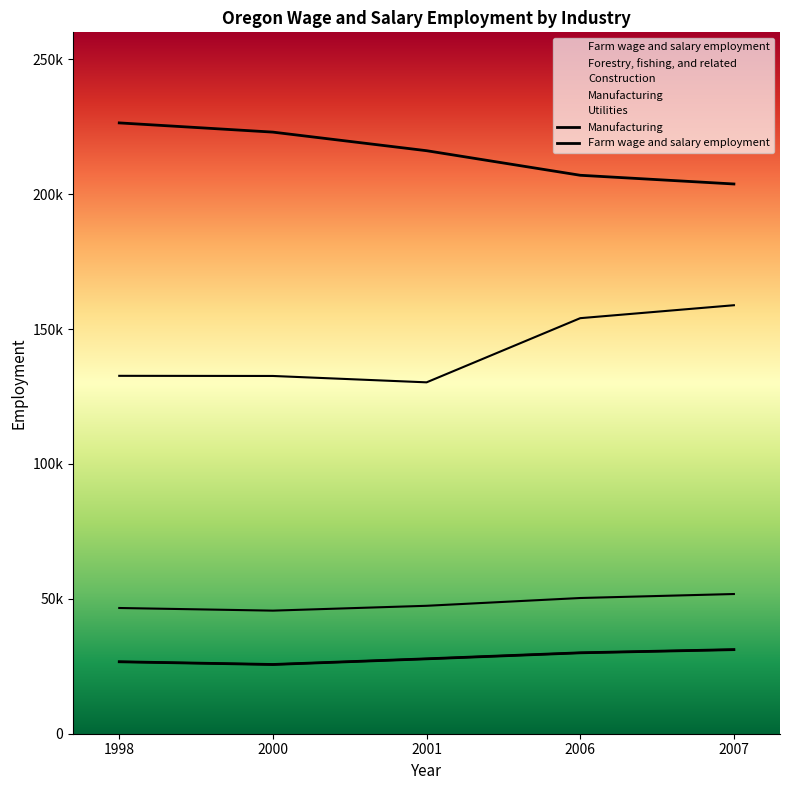

True or false: Manufacturing has more than 0 points higher than both neighbors.

False